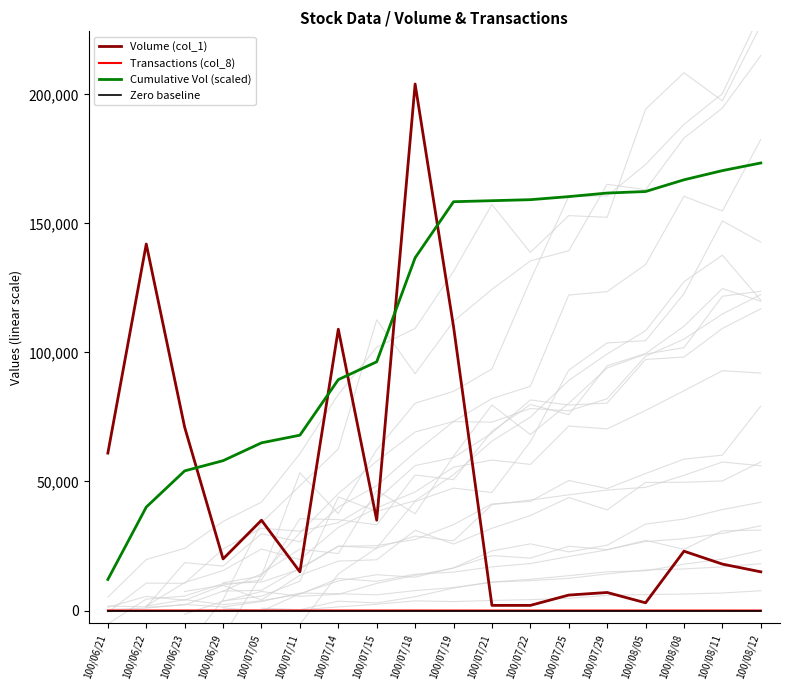

Which series changed the most between 100/06/22 and 100/06/29?

Volume (col_1)